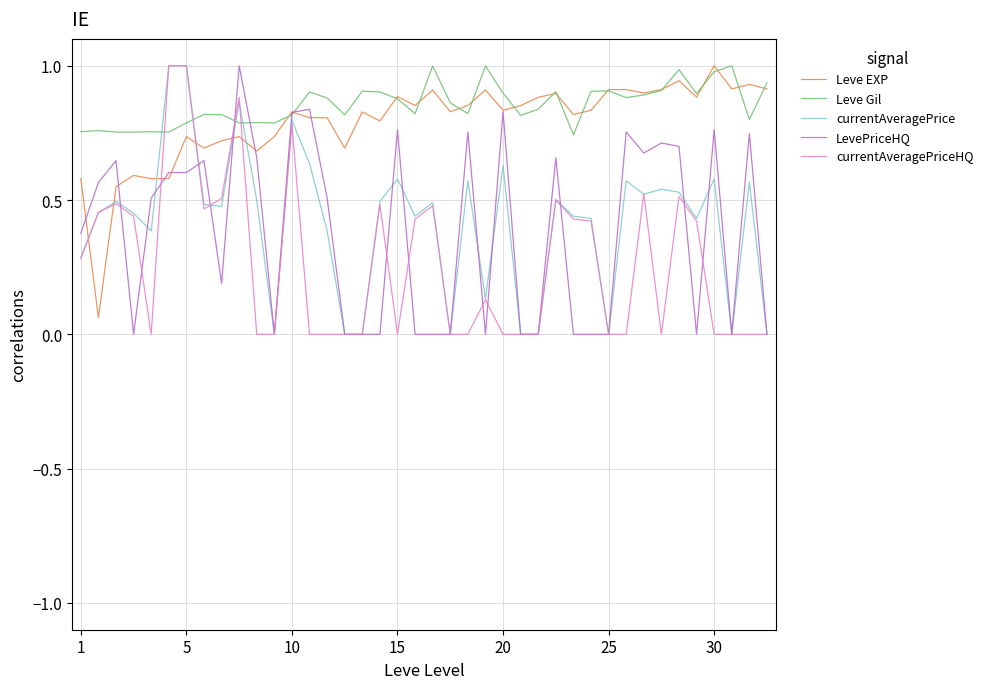

How many times do Leve Gil and currentAveragePrice cross each other?

4